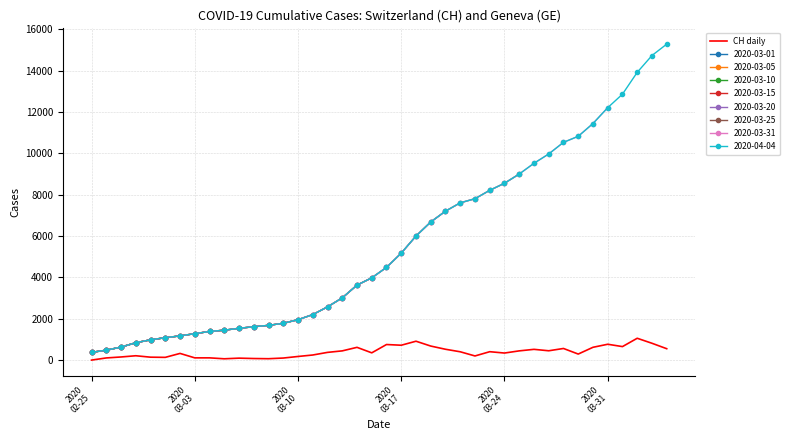

True or false: 2020-04-04 and CH daily intersect in this chart.

False